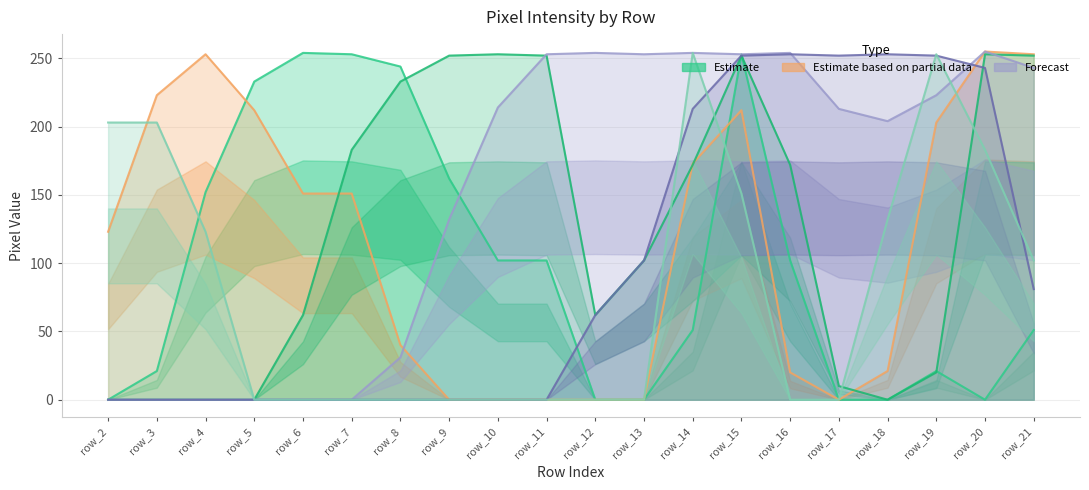

Between which two adjacent categories do col_11 and col_15 first intersect?

row_19 and row_20